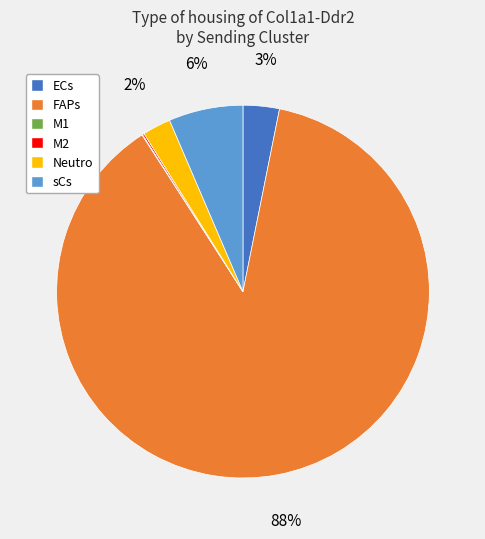

True or false: sCs accounts for 6% of the total.

True